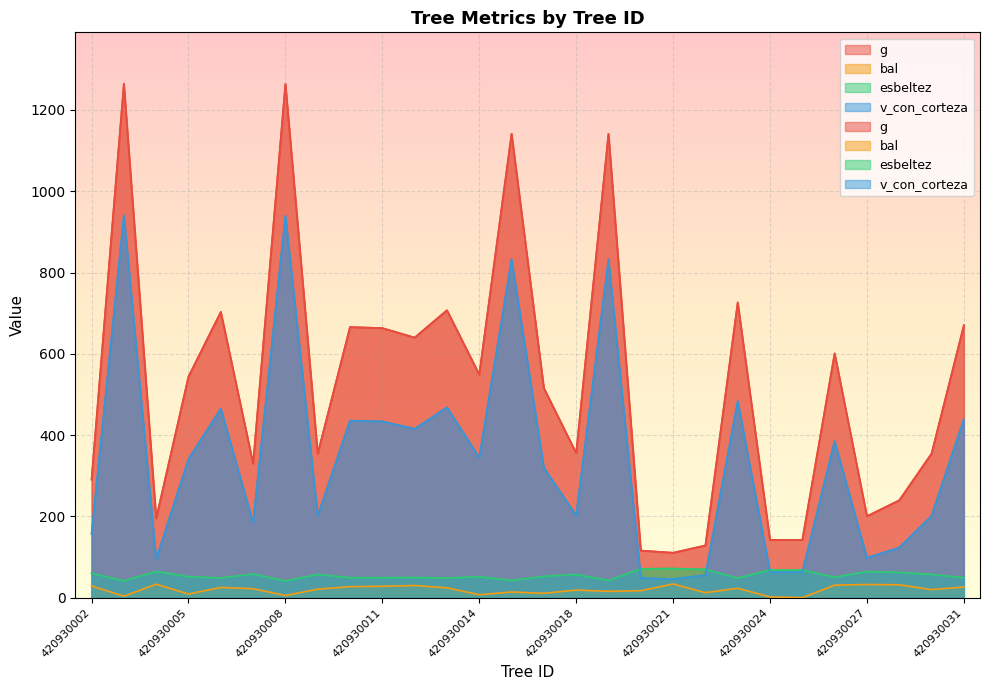

What is the value of the v_con_corteza point at the 26th from the left?

123.2